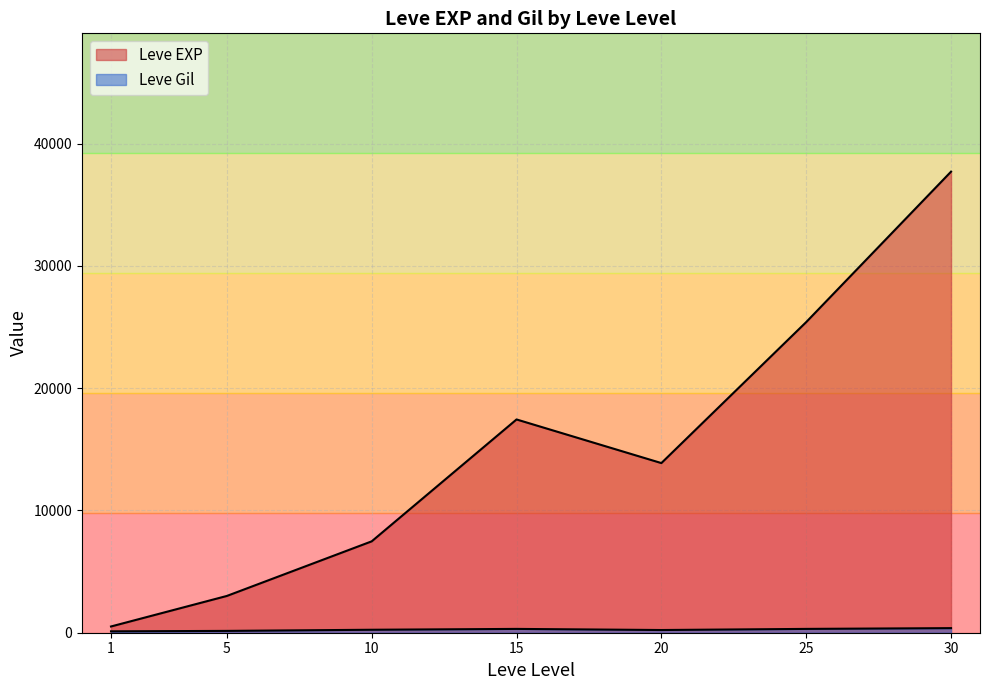

How many lines are shown in the chart?

2